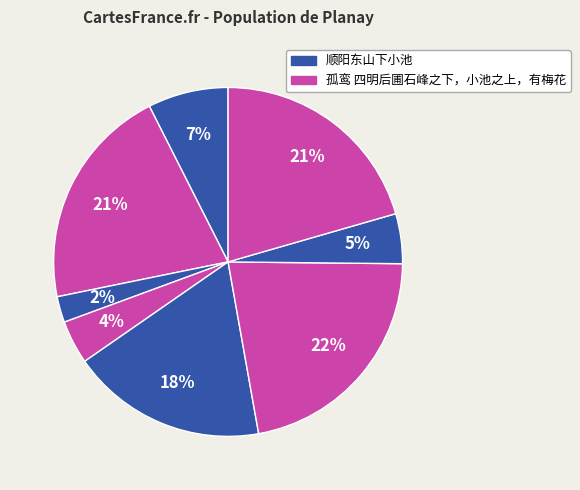

Count the number of slices in the pie.

8